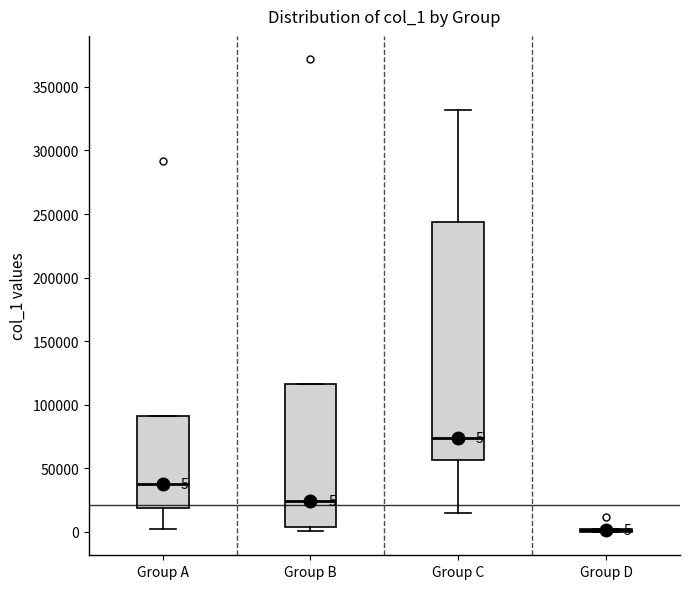

Comparing the boxes themselves (not the whiskers), which one is the tallest?

Group C